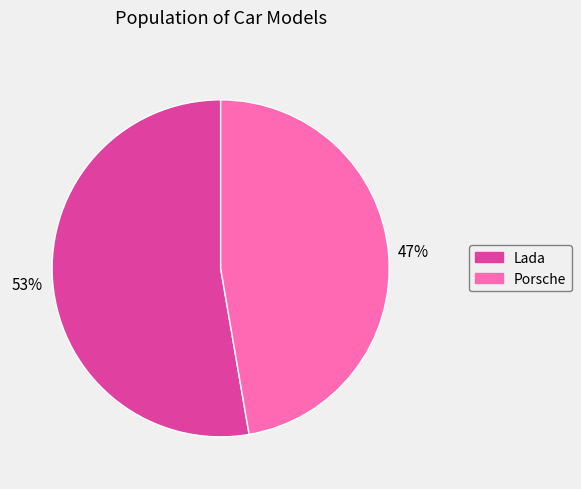

How many segments does this pie chart have?

2